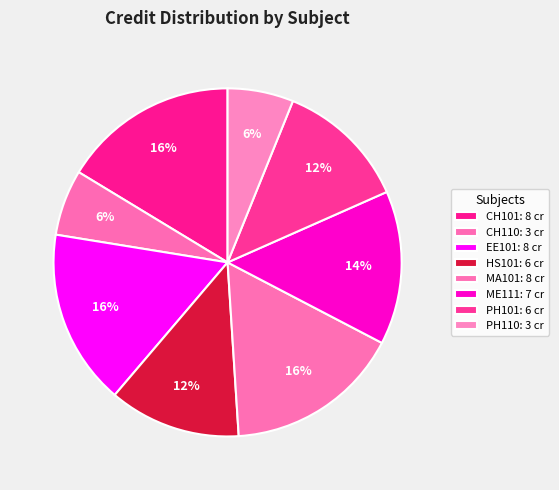

Is it true that EE101 is 3% of the pie?

False